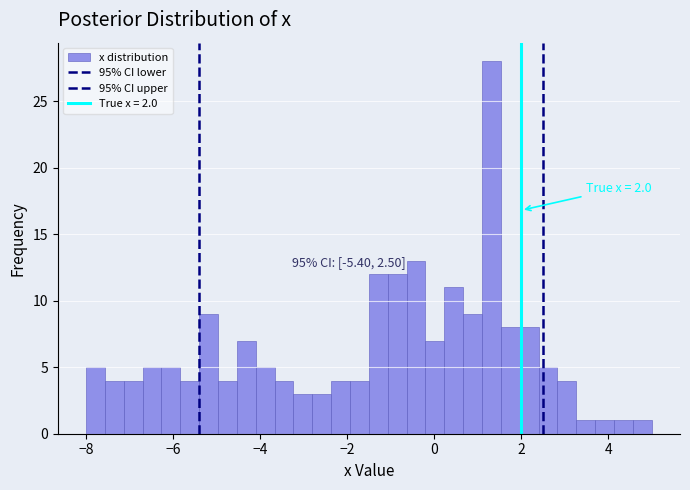

Around what value on the x-axis is the tallest bar? Give the approximate position of its centre, as read against the axis.

1.4